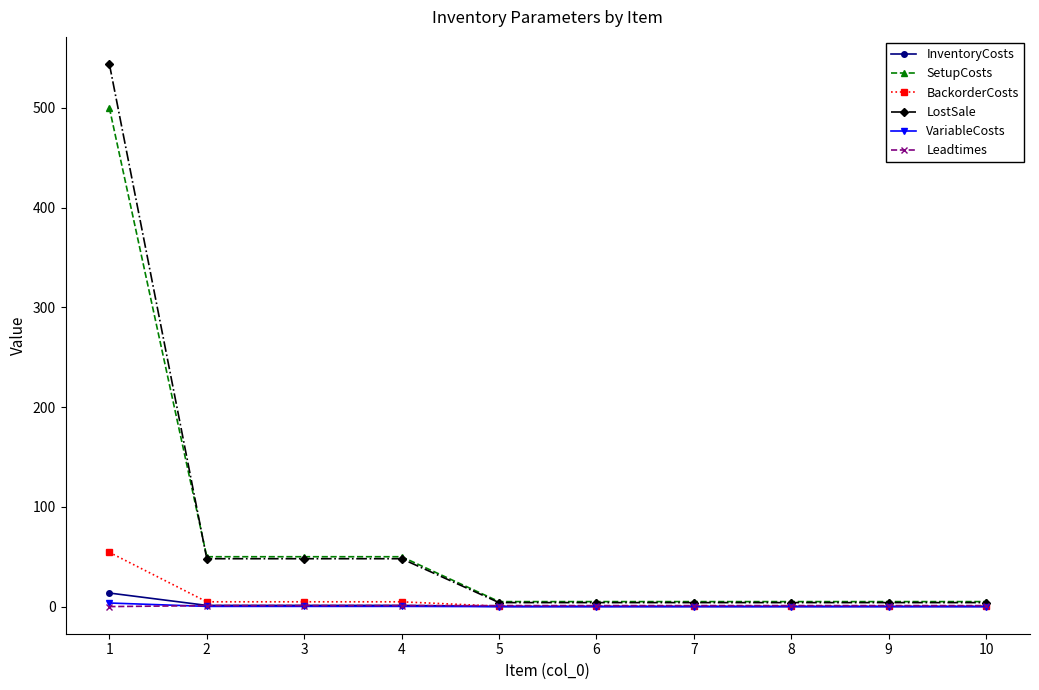

What is the difference between the highest and lowest values at 6?

5.0